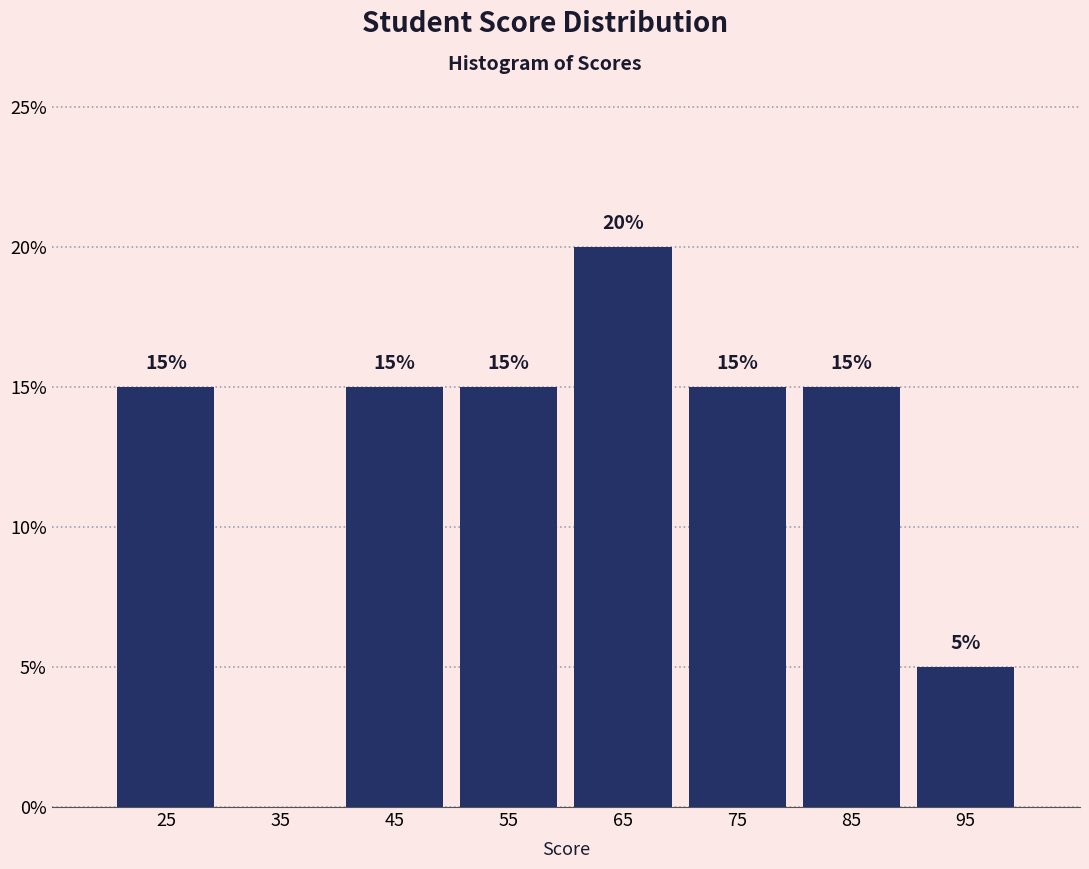

Over which range of the x-axis is the bar tallest?

60 to 70